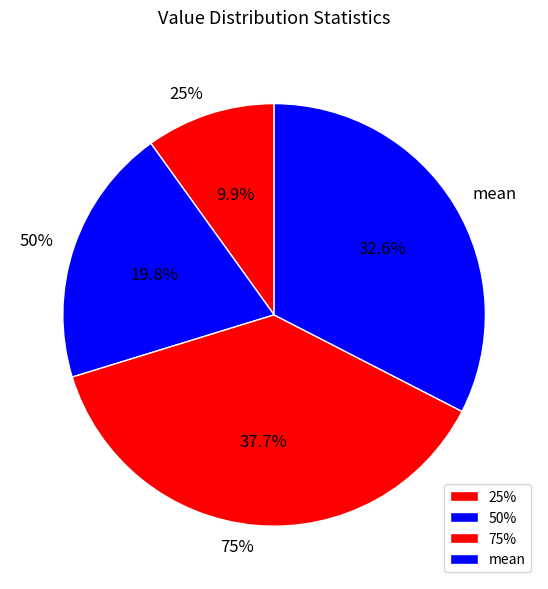

Does 75% account for over 50% of the chart?

No